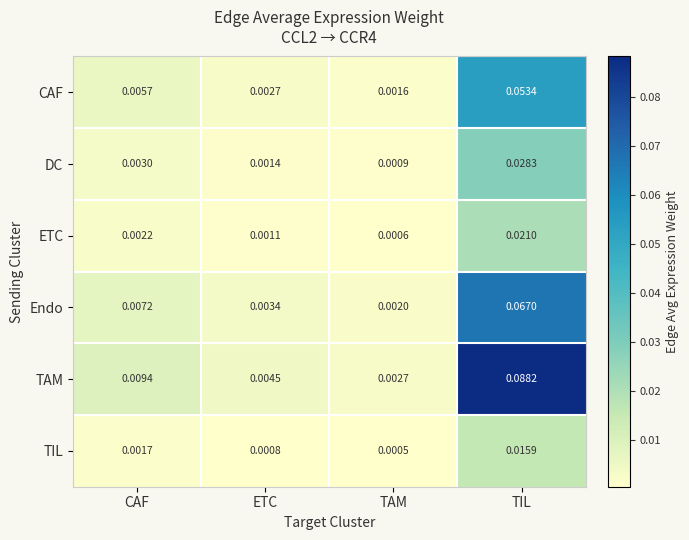

At which category does the chart reach its peak across all series?

TIL